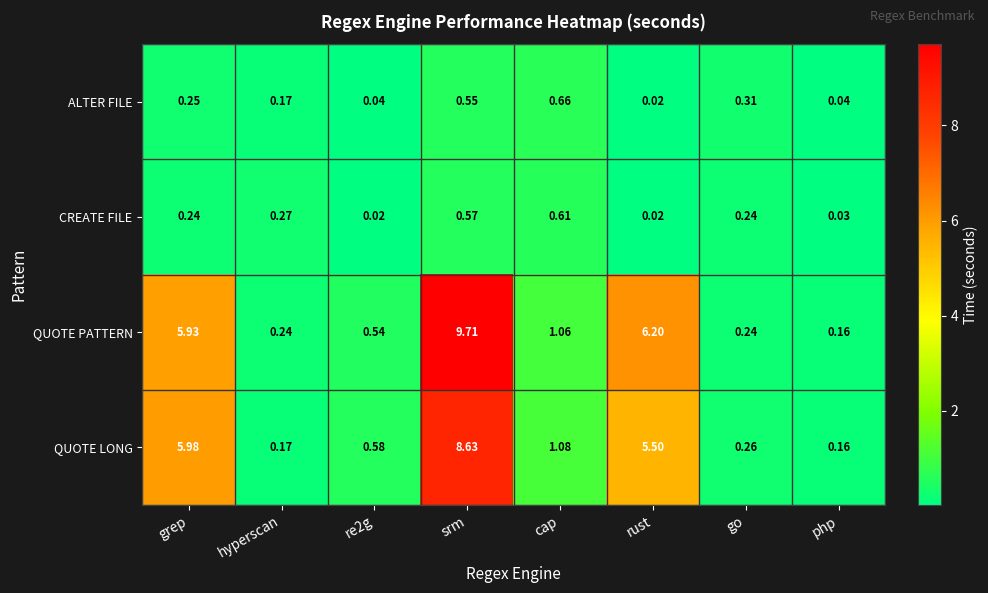

At which label is QUOTE LONG closest to 4?

rust